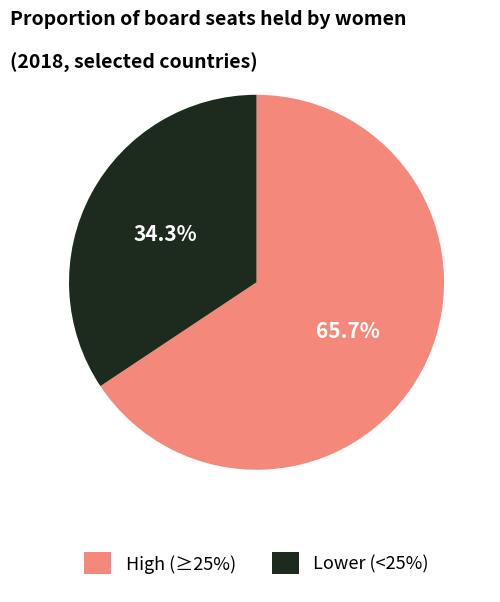

Does any single category account for the majority?

Yes